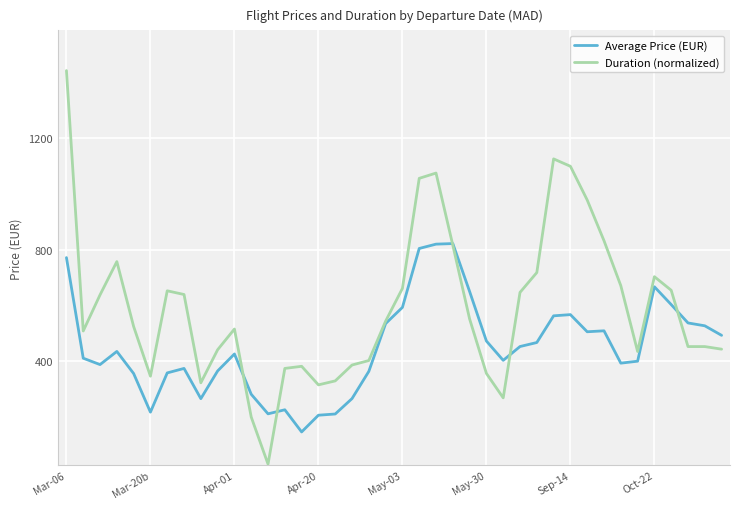

Which series has the largest range (max minus min)?

Duration (normalized)